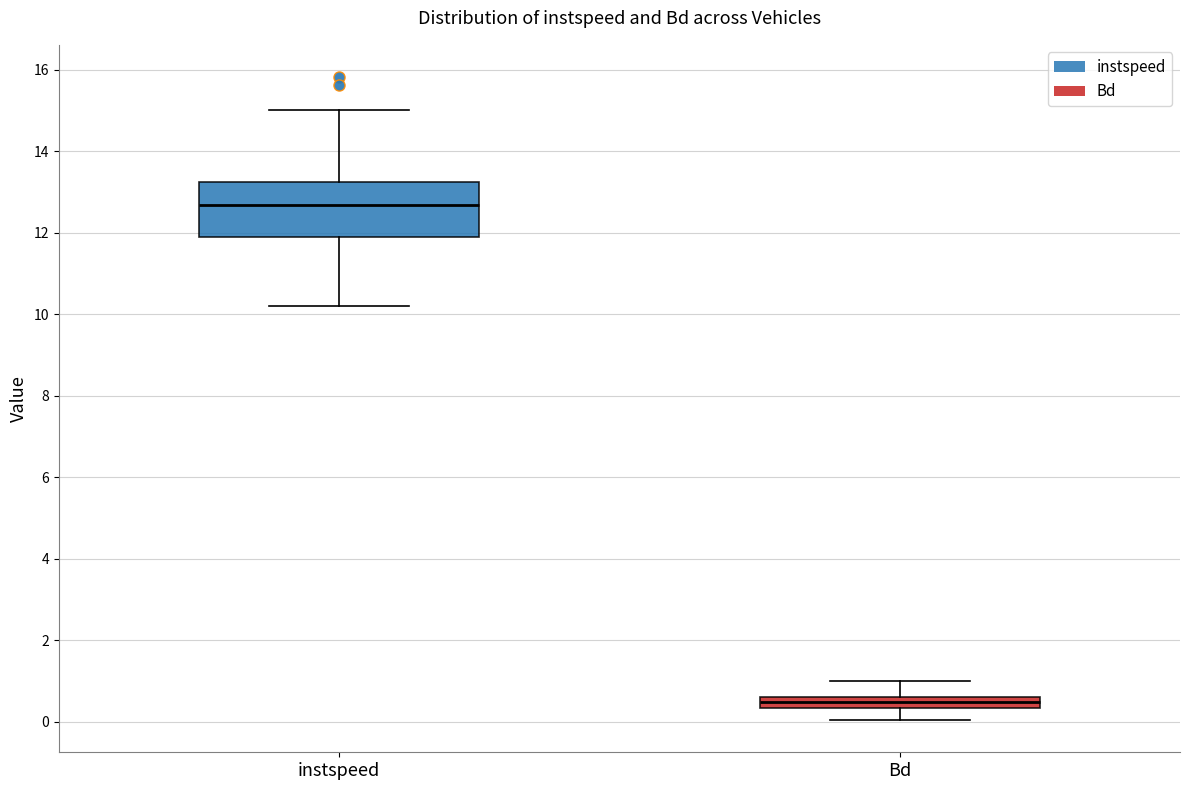

Where is the upper edge of the box for Bd on the y-axis? The values are not printed on the chart, so give them approximately, as read against the axis.

0.6